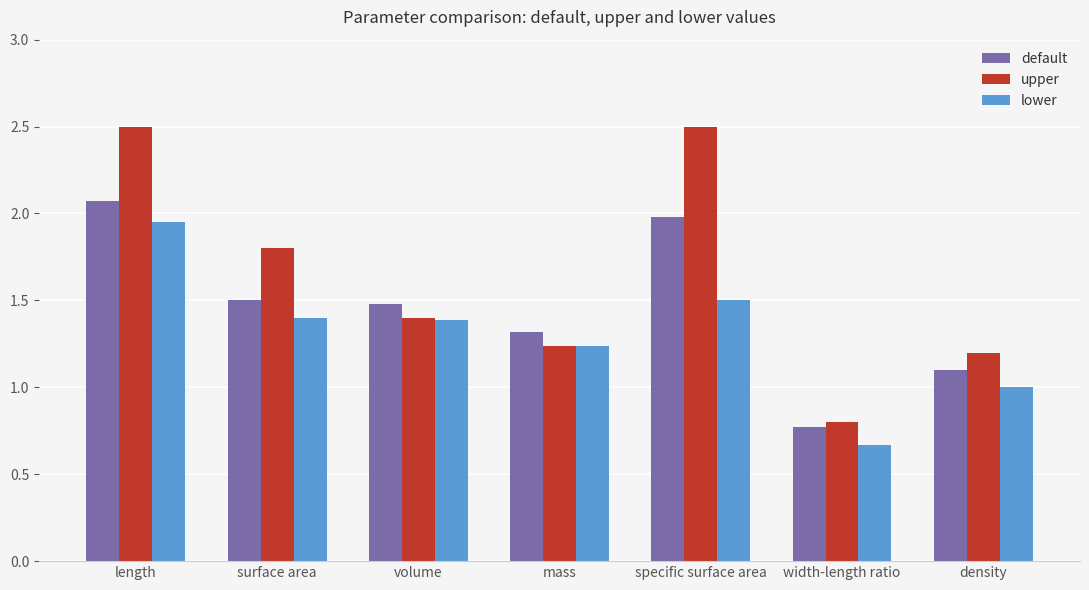

What is the sum of the default values at length and mass?

3.4